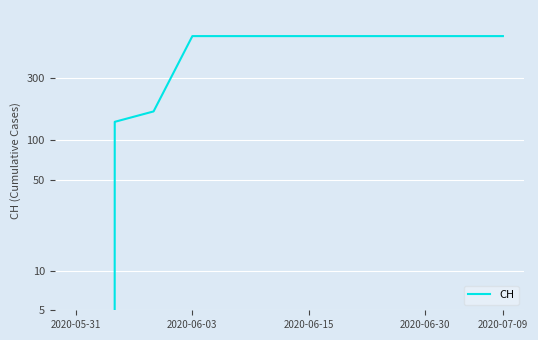

What is the maximum value shown in the chart?

631